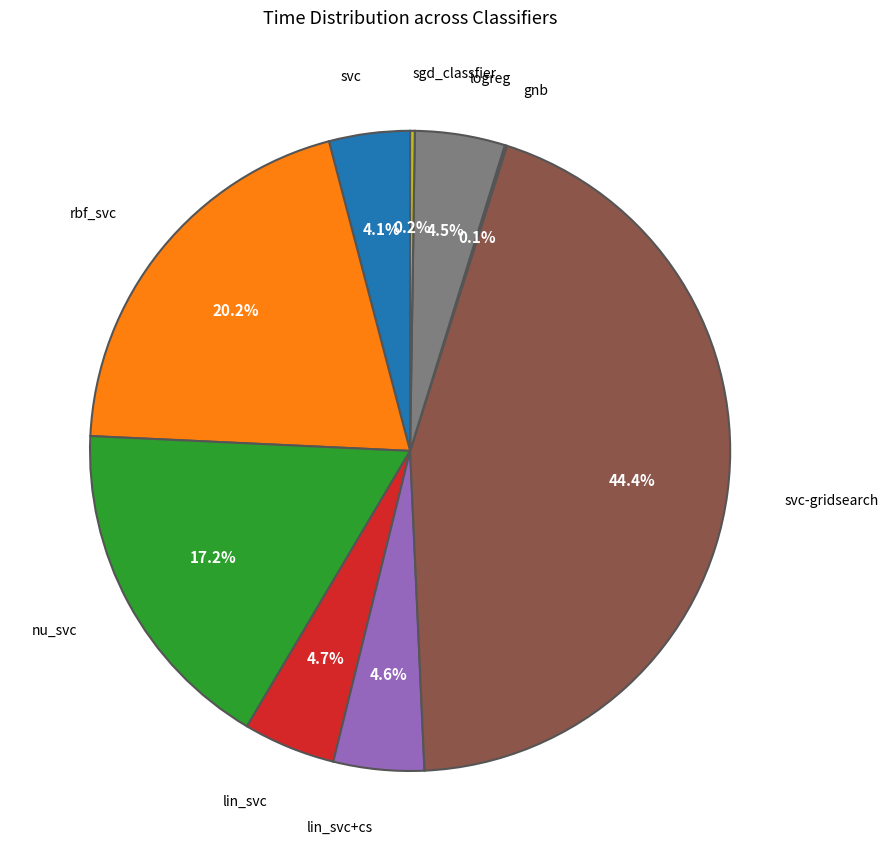

Which category has the biggest portion of the pie?

svc-gridsearch